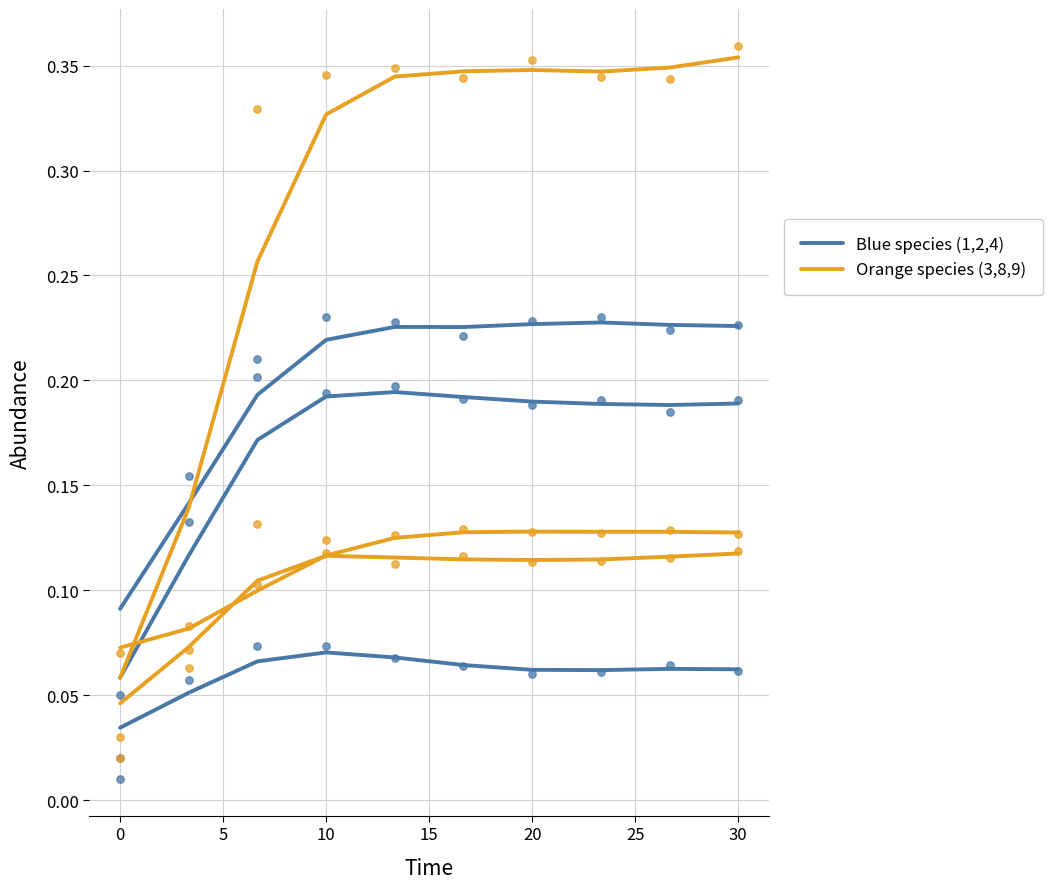

Is the value of Blue species (1,2,4) at 5 greater than the value of Orange species (3,8,9) at 0?

Yes